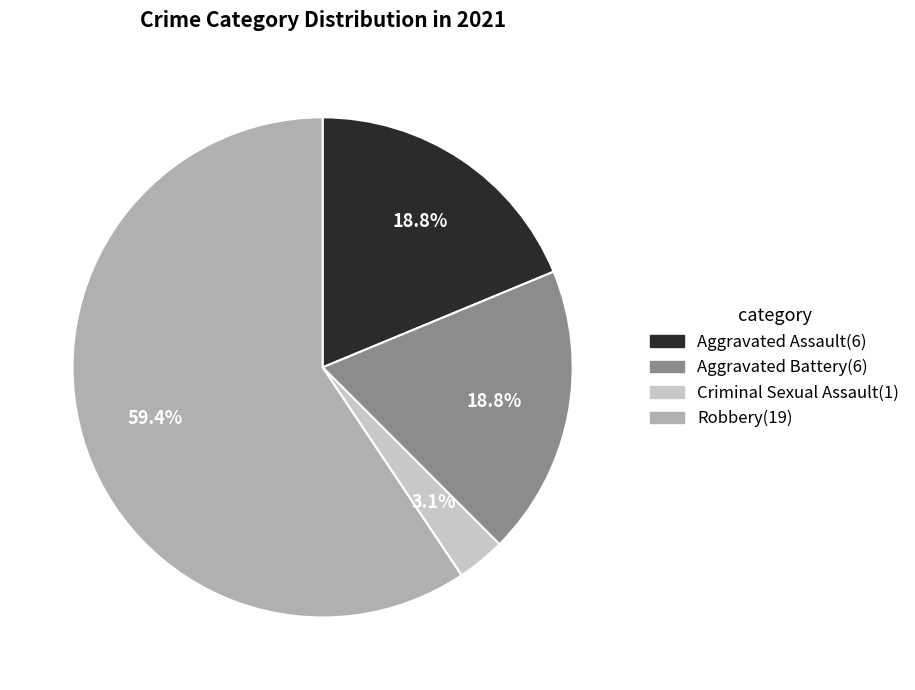

To the nearest percent, what is the average slice percentage?

25%